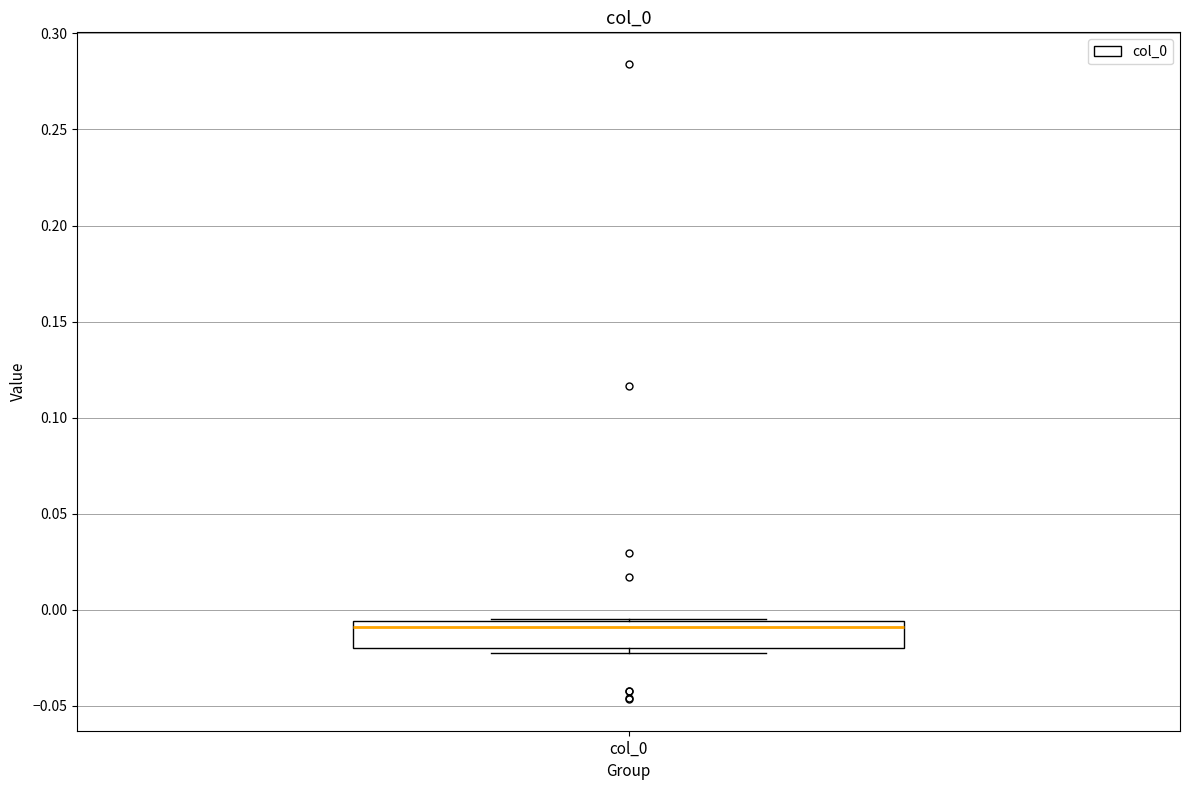

Transcribe this box plot: give where the median line is, the range the box spans, and where the two whiskers end, as read against the y-axis. The values are not printed on the chart, so give them approximately, as read against the axis.

median -0.010, box -0.020 to -0.005, whiskers -0.020 (just below the box's lower edge) to -0.005